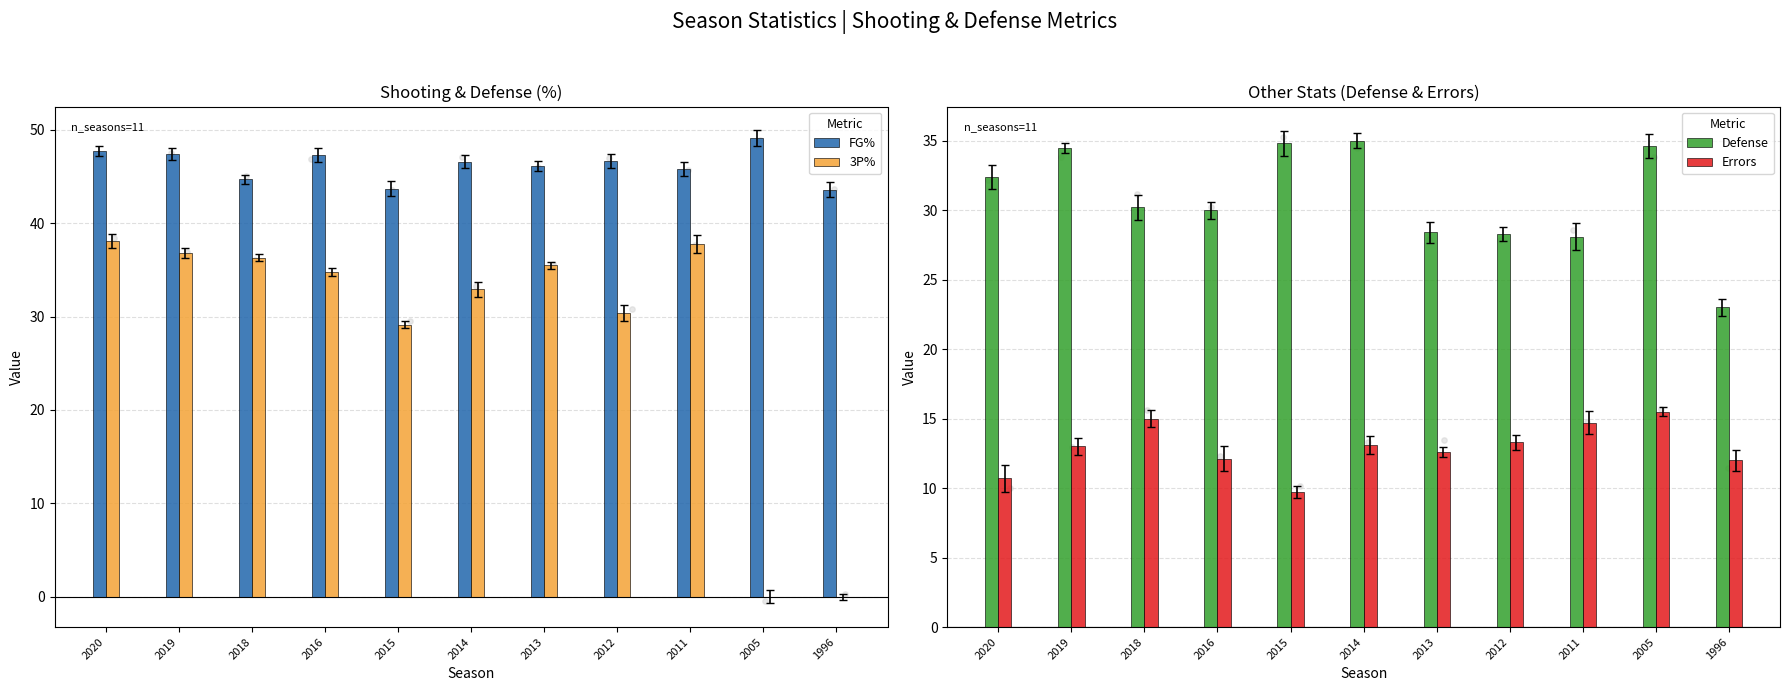

What is the total value across all series at 2013?

122.6